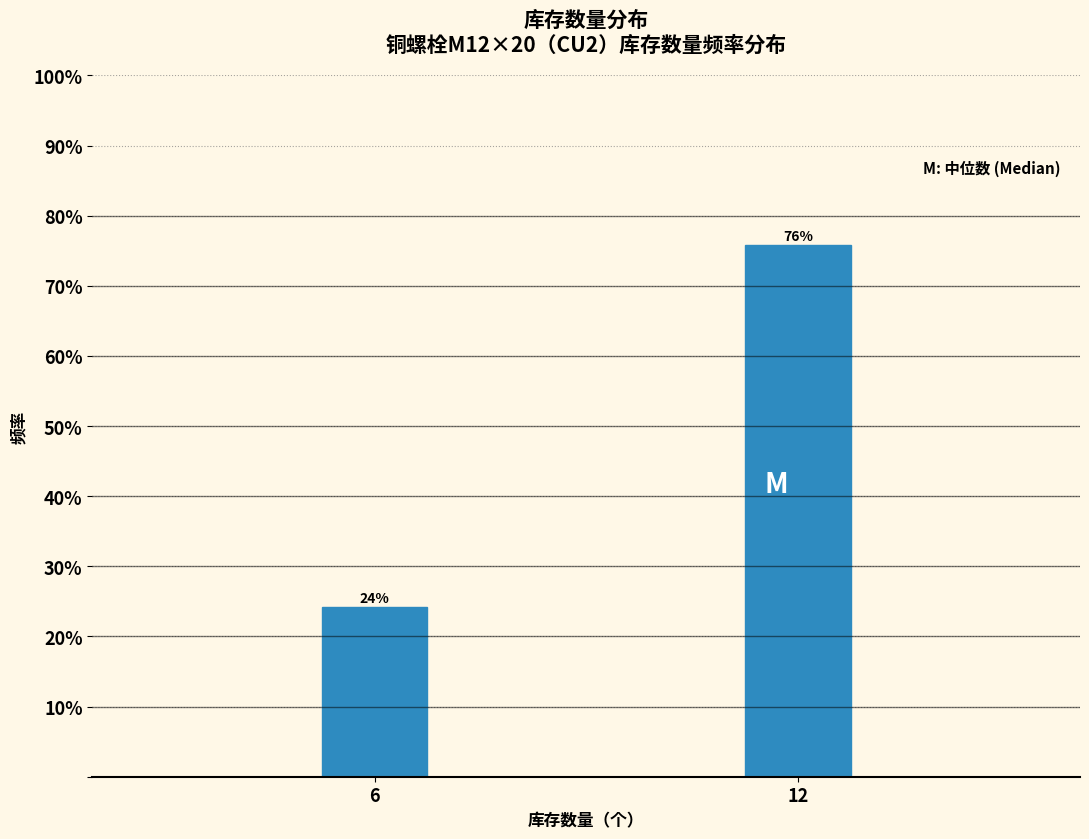

List the labels in order of value, smallest first.

6, 12